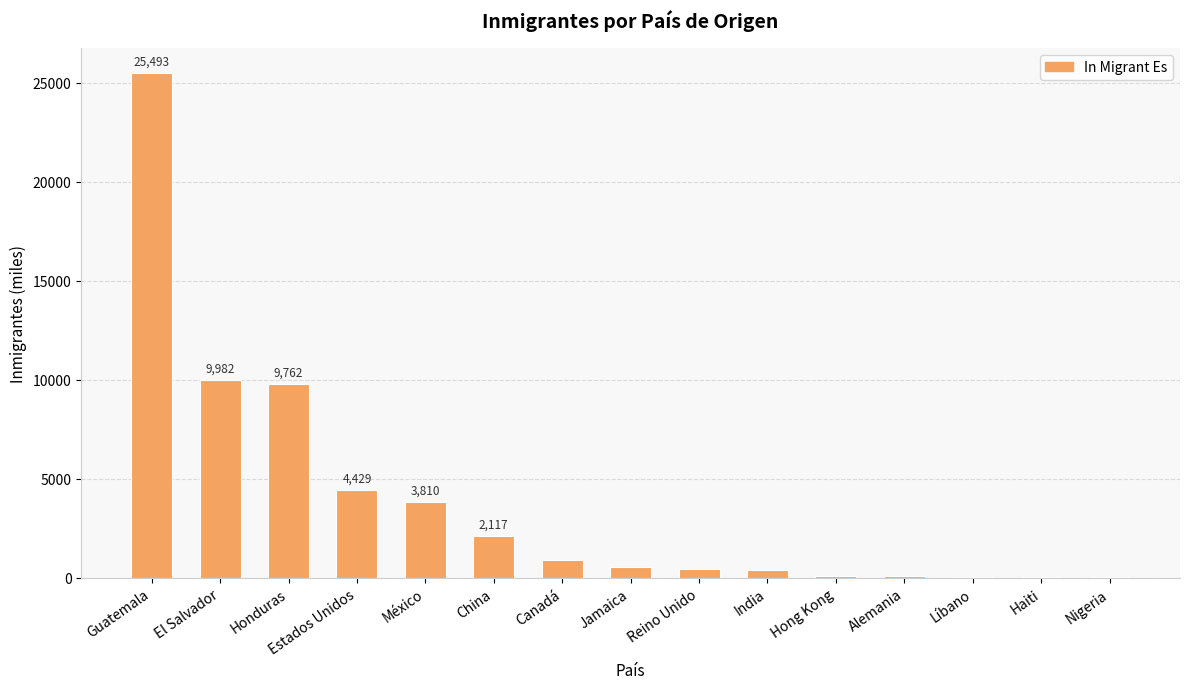

What is the sum of all values?

58186